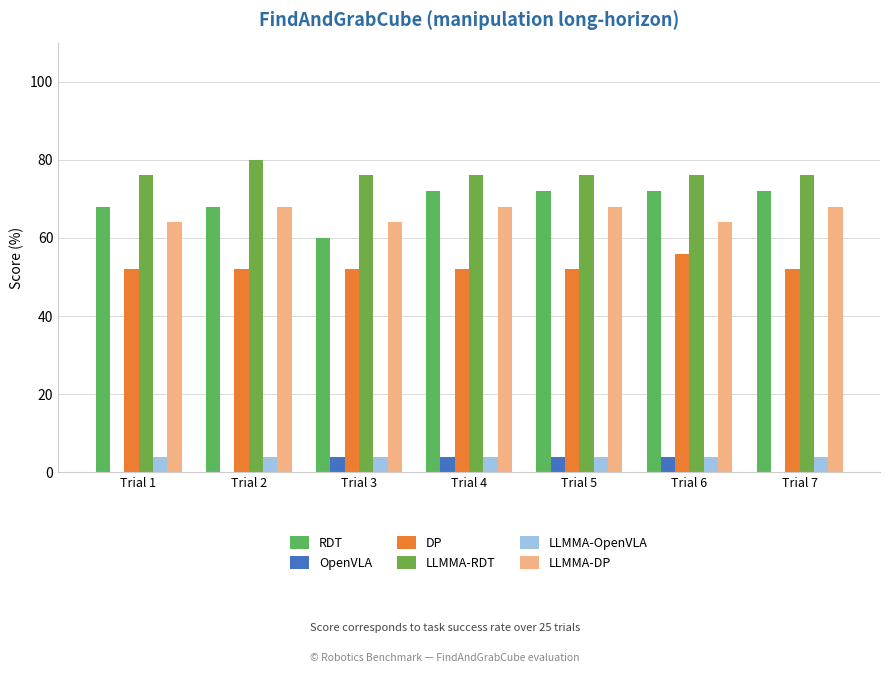

True or false: LLMMA-RDT has a value of 48 at Trial 5.

False